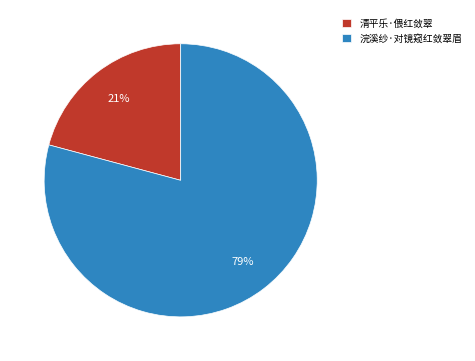

To the nearest percent, what is the combined percentage of 浣溪纱·对镜窥红敛翠眉 and 清平乐·偎红敛翠?

100%